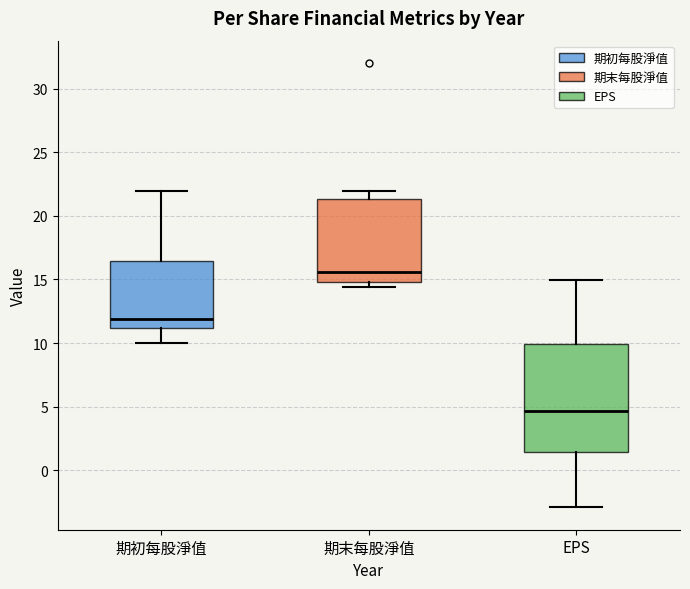

Reading left to right, read every box against the y-axis: the position of its median line, the range the box covers, and the ends of its whiskers. The values are not printed on the chart, so give them approximately, as read against the axis.

期初每股淨值: median 12.0, box 11.0 to 16.5, whiskers 10.0 to 22.0
期末每股淨值: median 15.5, box 15.0 to 21.5, whiskers 14.5 to 22.0
EPS: median 4.5, box 1.5 to 10.0, whiskers -3.0 to 15.0